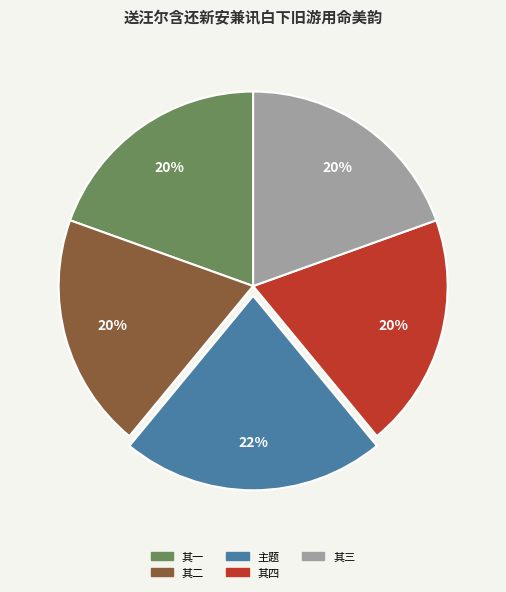

Does 其四 account for over 50% of the chart?

No